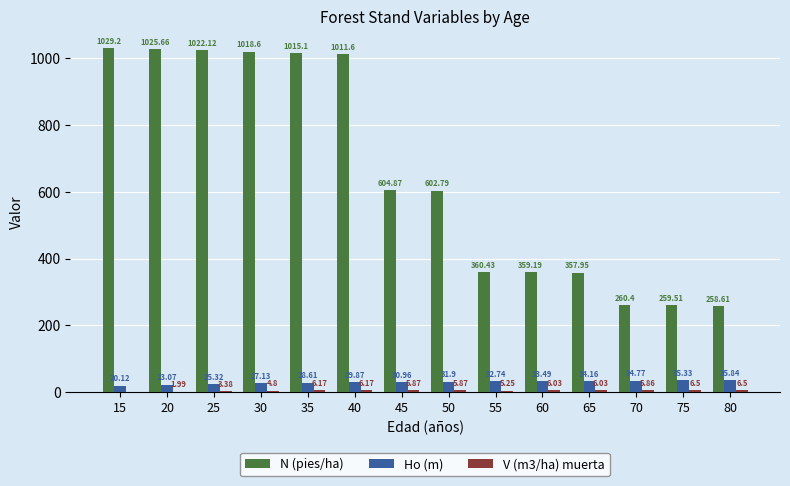

What is the maximum value shown in the chart?

1029.2